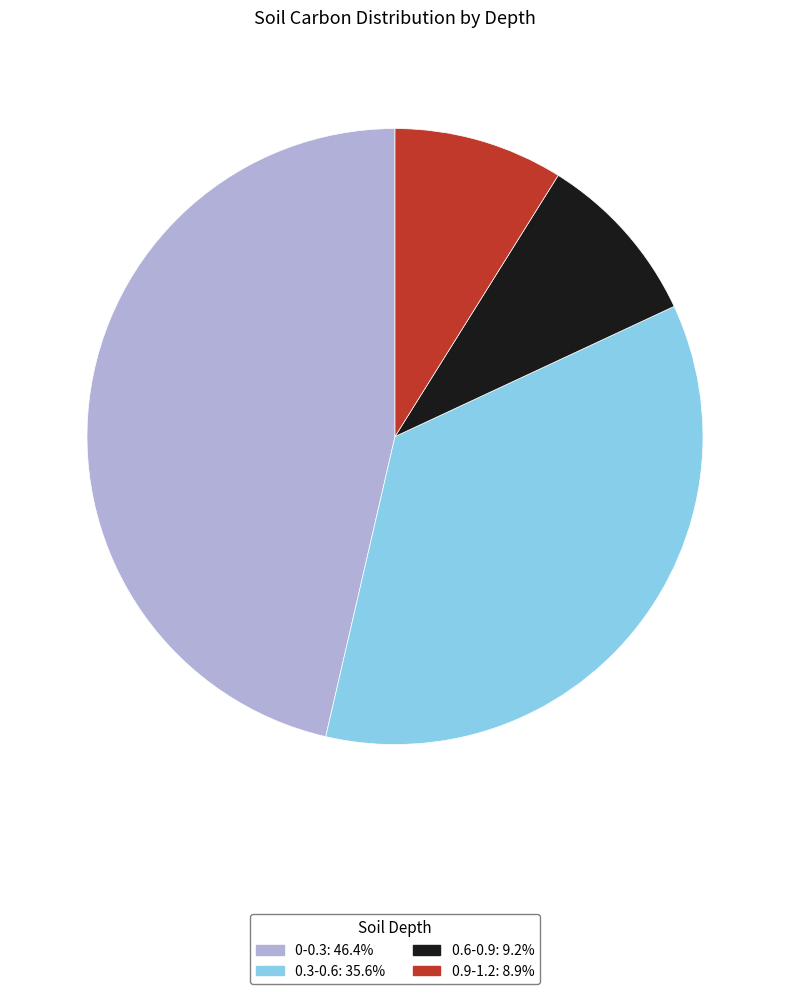

Is the sum of 0.3-0.6 and 0.6-0.9 greater than half?

No